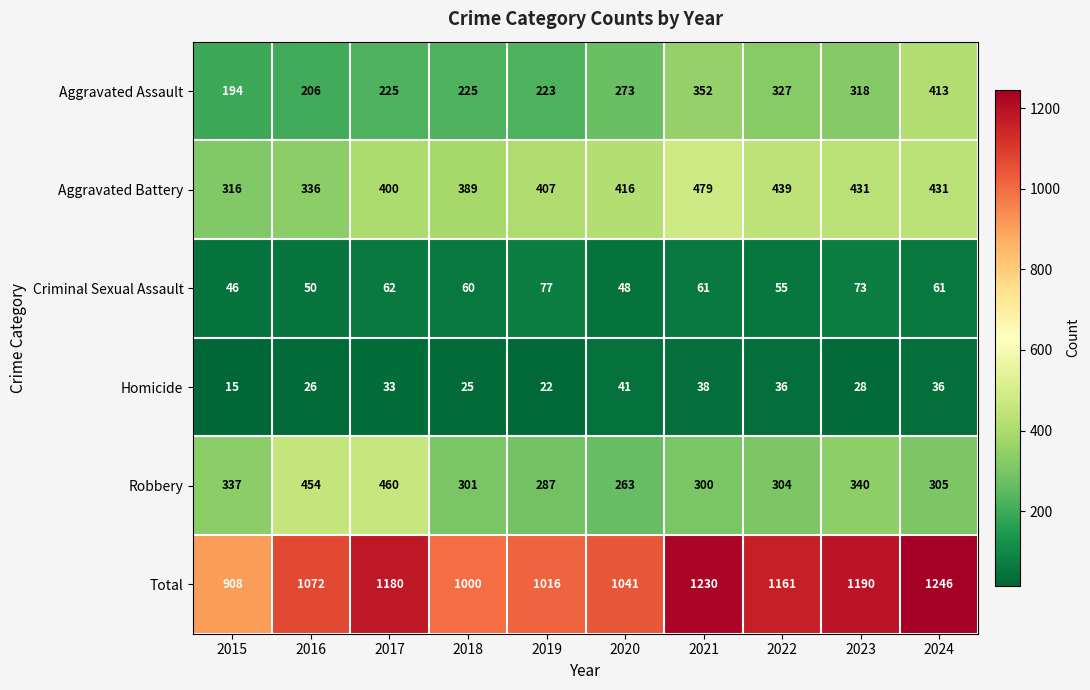

At which label does Criminal Sexual Assault first exceed 61?

2017